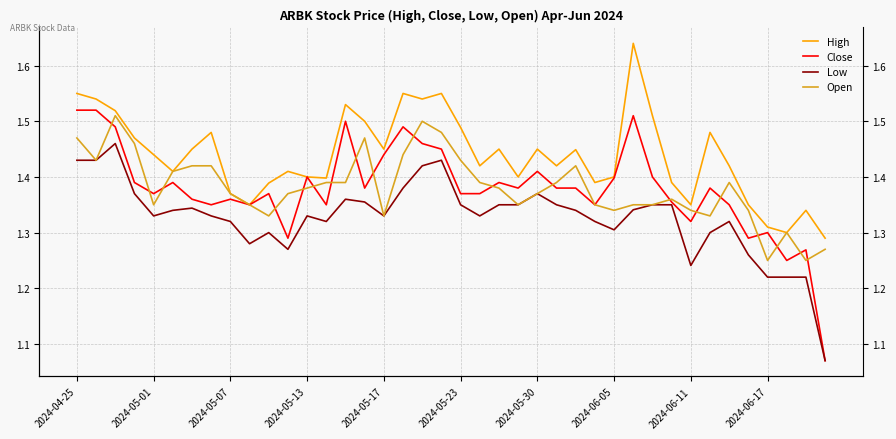

True or false: Close and Low cross at least once.

False